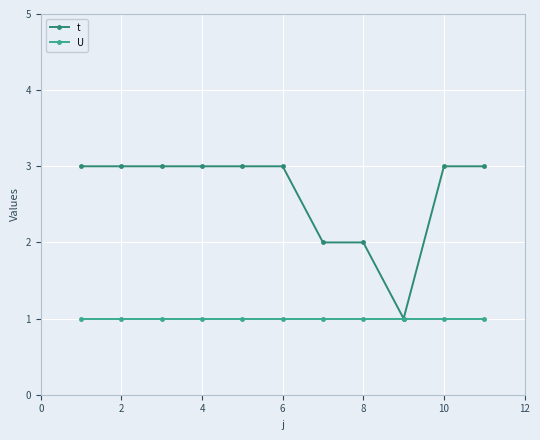

What is the maximum value shown in the chart?

3